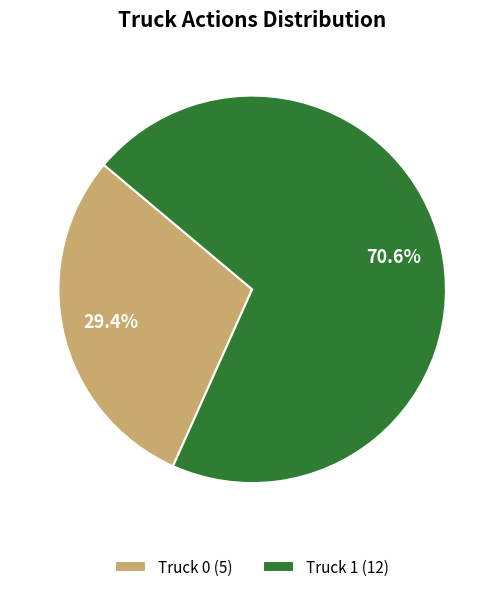

Between Truck 0 and Truck 1, which is larger?

Truck 1